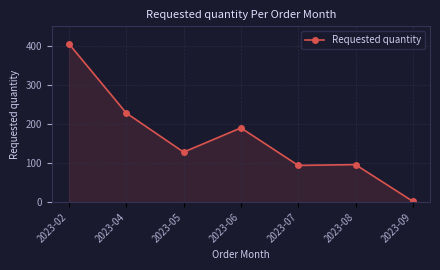

The value at 2023-06 is 190. True or false?

True